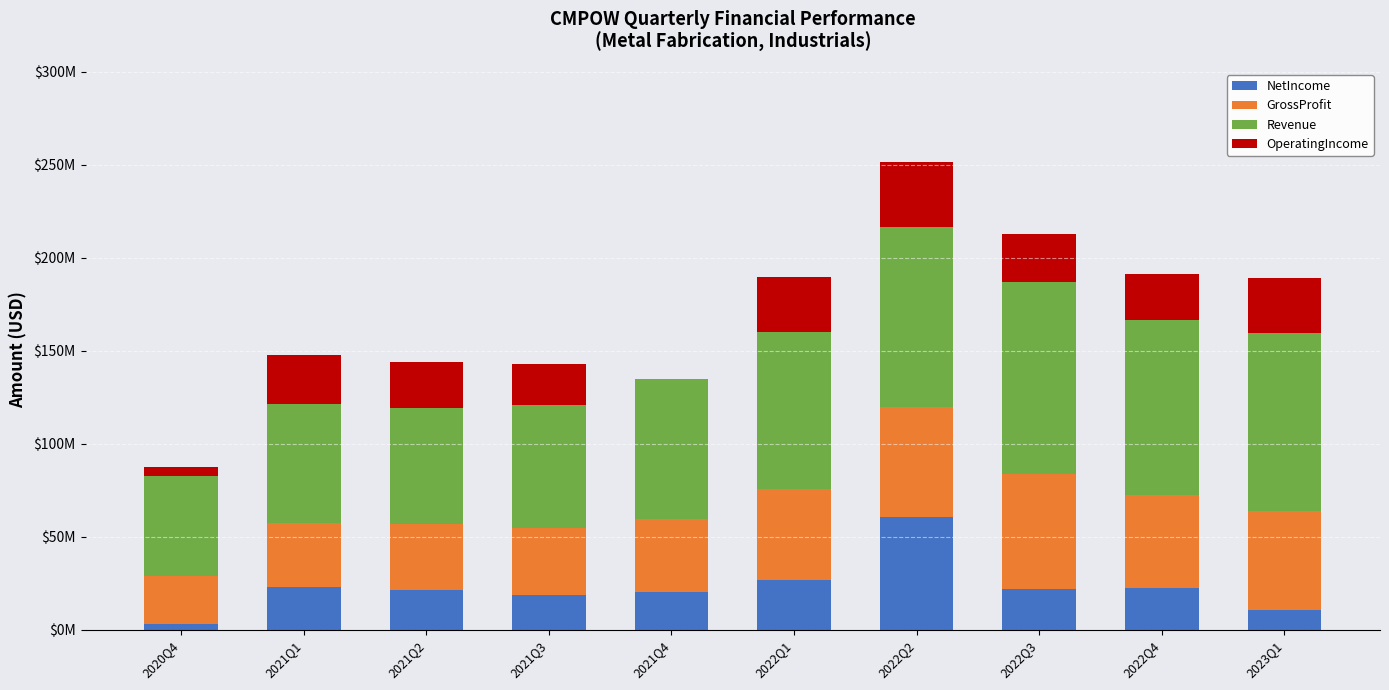

Is it true that OperatingIncome equals 17915527 at 2021Q4?

False